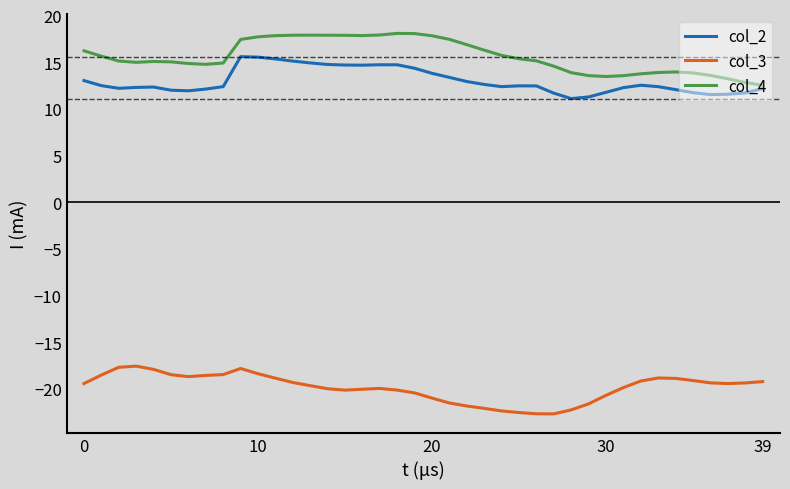

What is the highest value of the col_2 series?

15.6